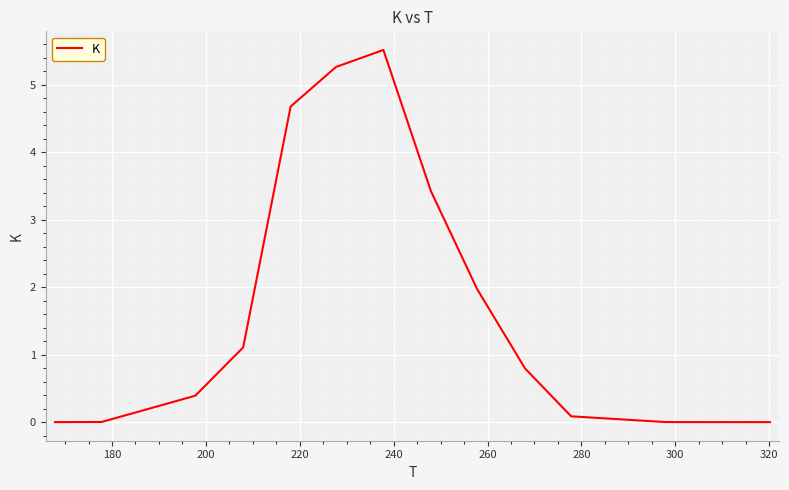

What is the greatest value displayed?

5.5